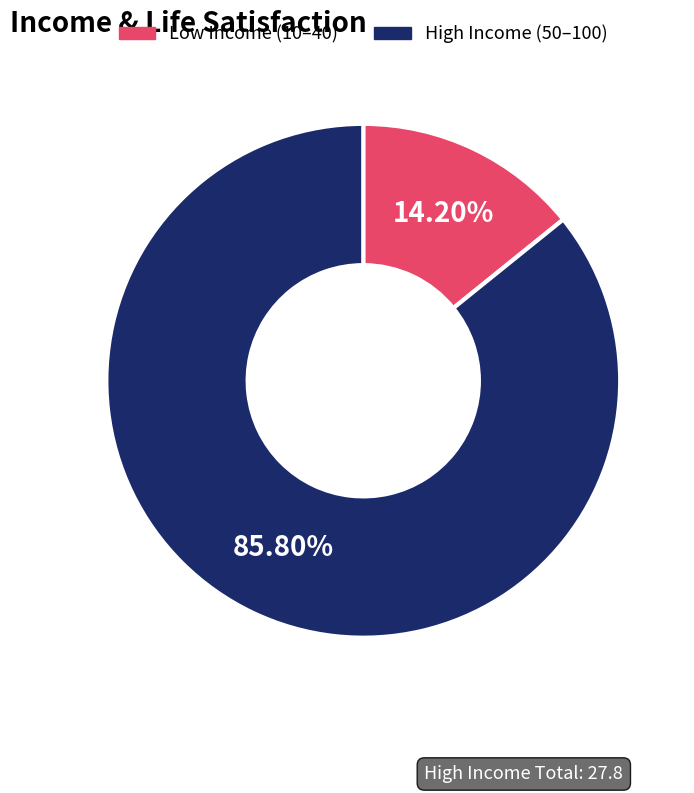

Is there any slice that represents more than half of the pie?

Yes